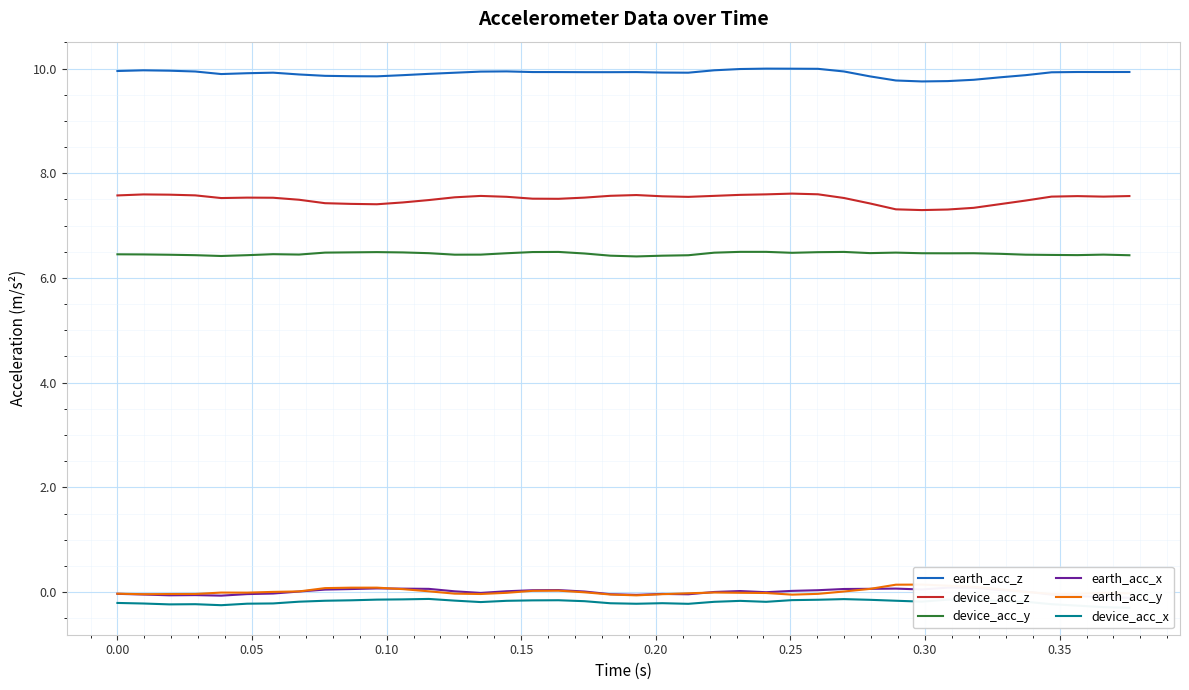

True or false: device_acc_y and earth_acc_z cross at least once.

False